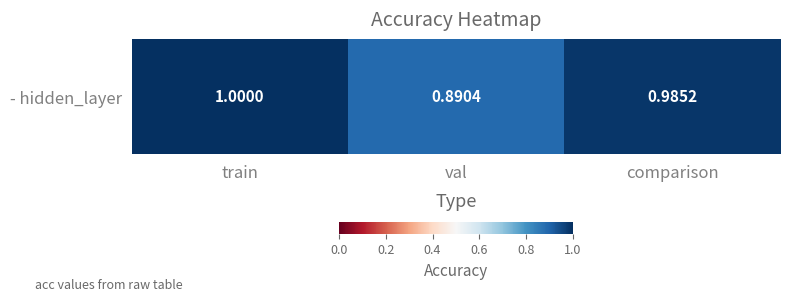

Reading left to right, transcribe all the data shown in this chart.

train=1.0	val=0.9	comparison=1.0